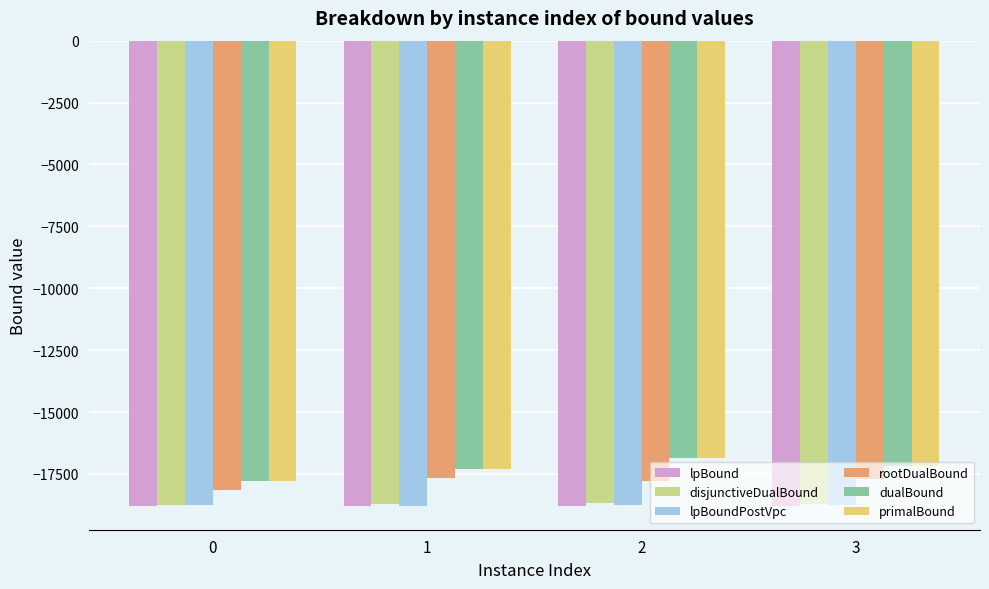

What is the spread (max minus min) of values at 1?

1484.6